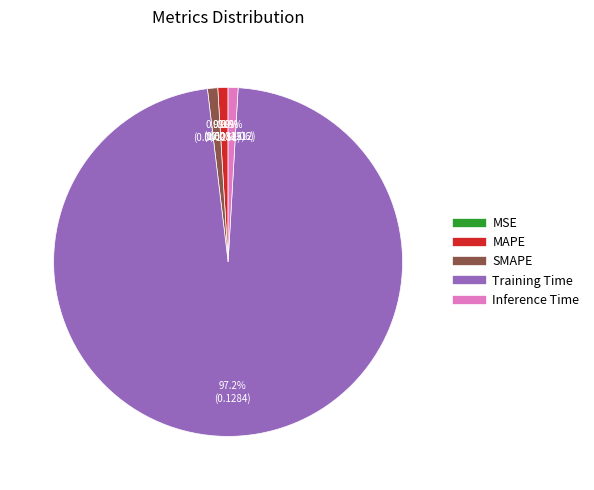

Which category has the biggest portion of the pie?

Training Time